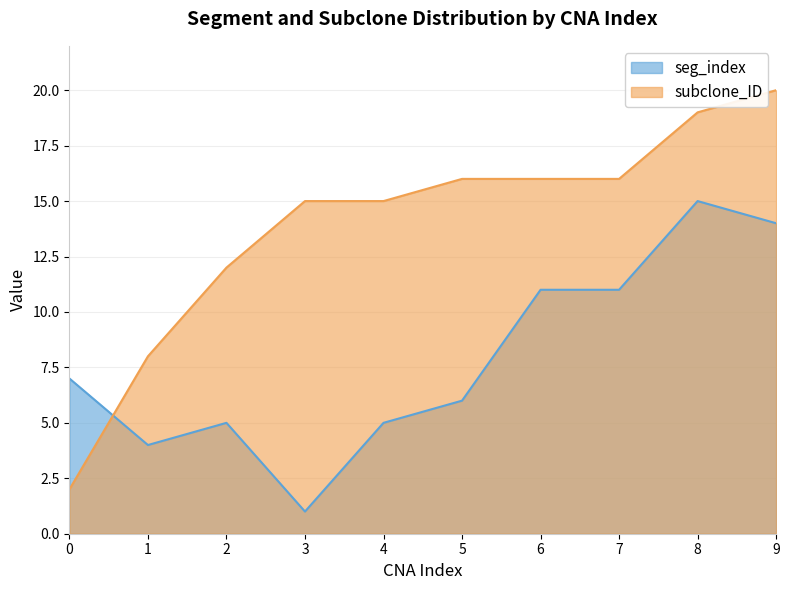

What is the value of the subclone_ID point at the 3rd from the left?

12